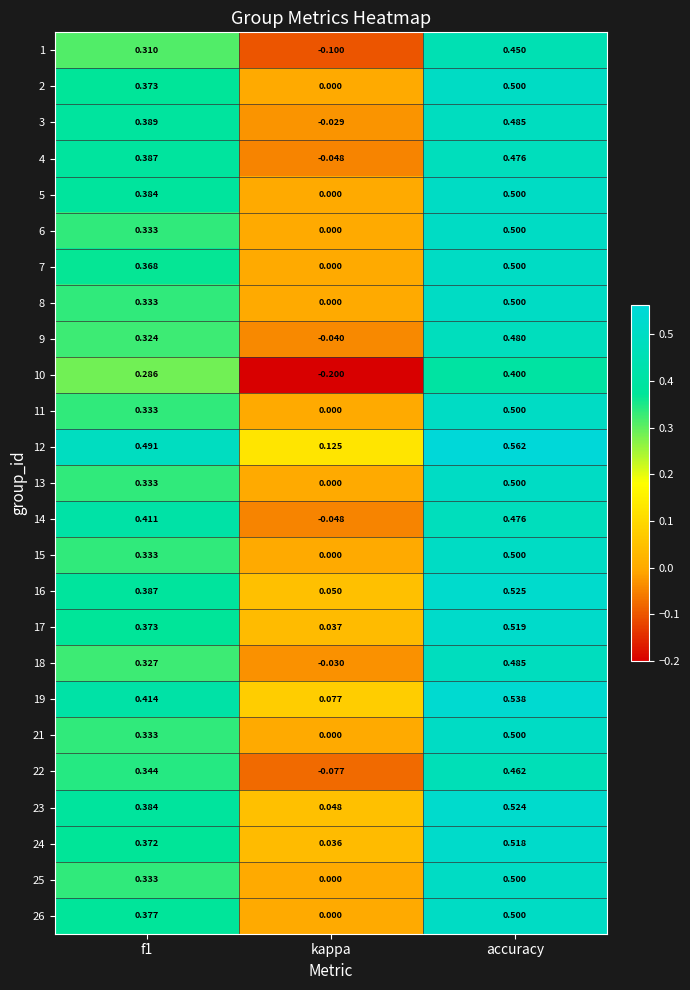

At how many categories does at least one series exceed 0?

3